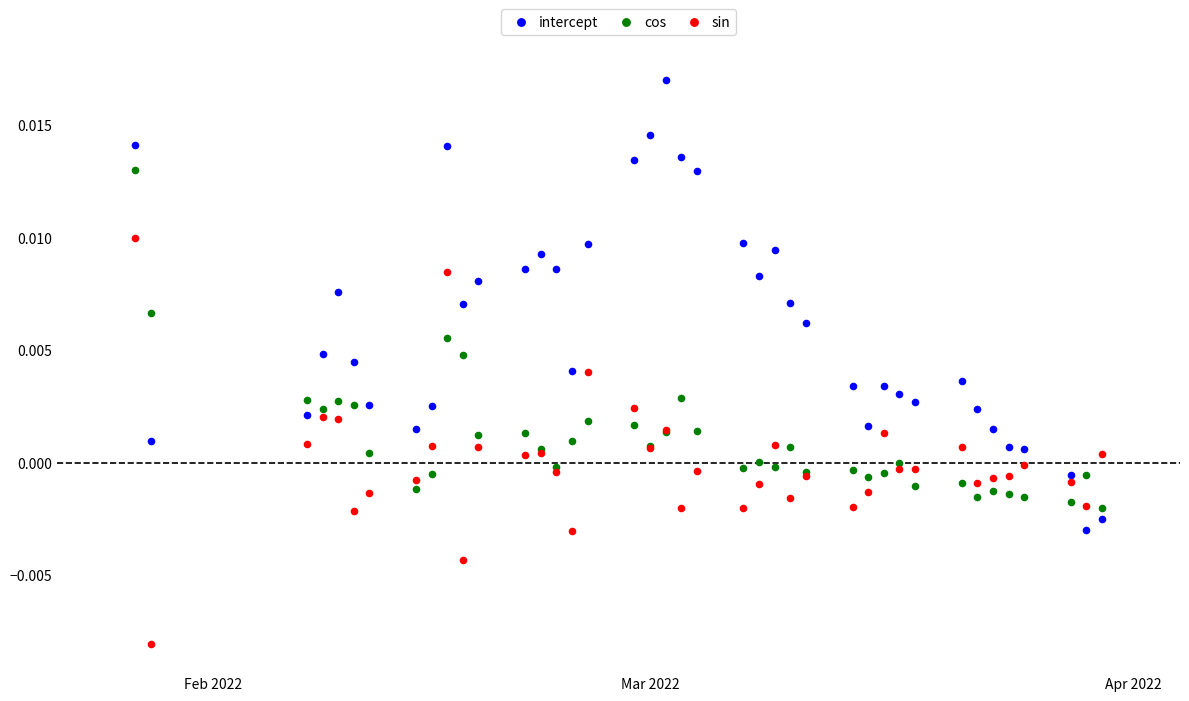

Which series has the widest spread of Y values?

intercept